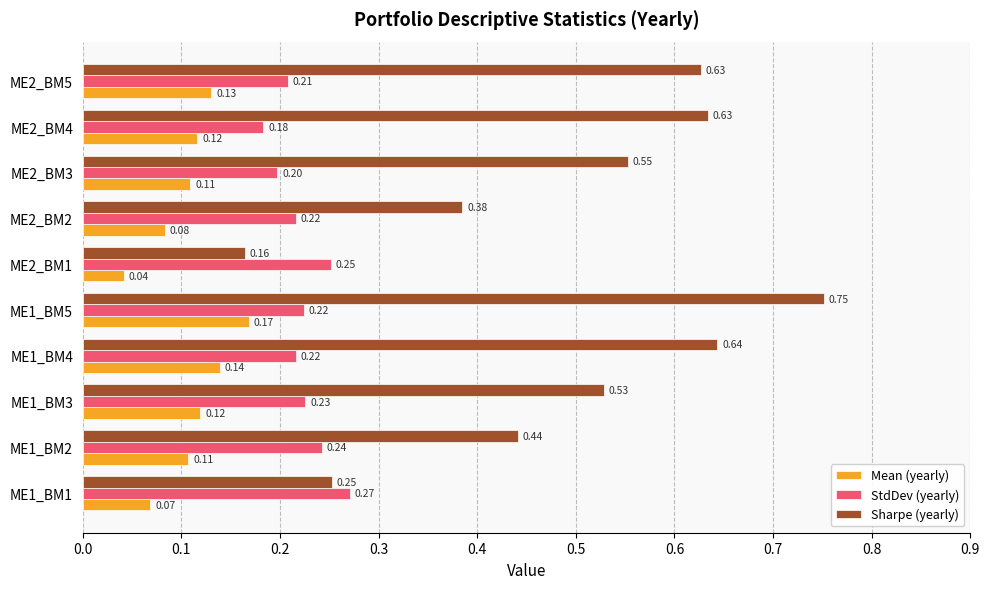

What is the sum of the Sharpe (yearly) values at ME1_BM3 and ME1_BM4?

1.2